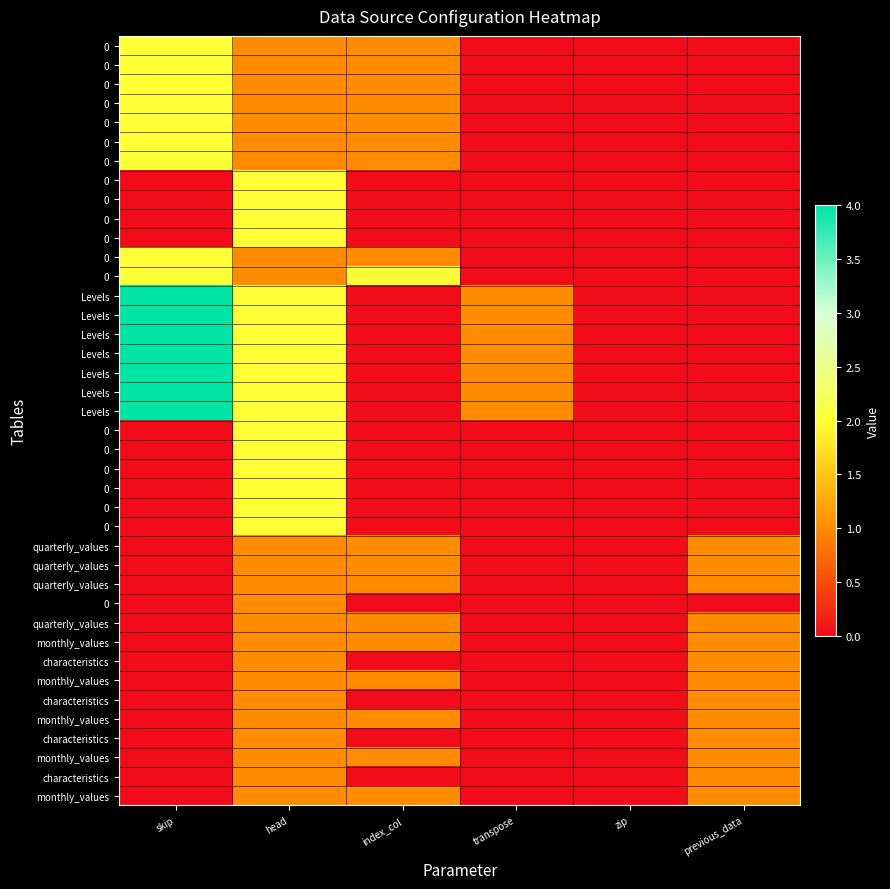

Count the number of categories in the chart.

6